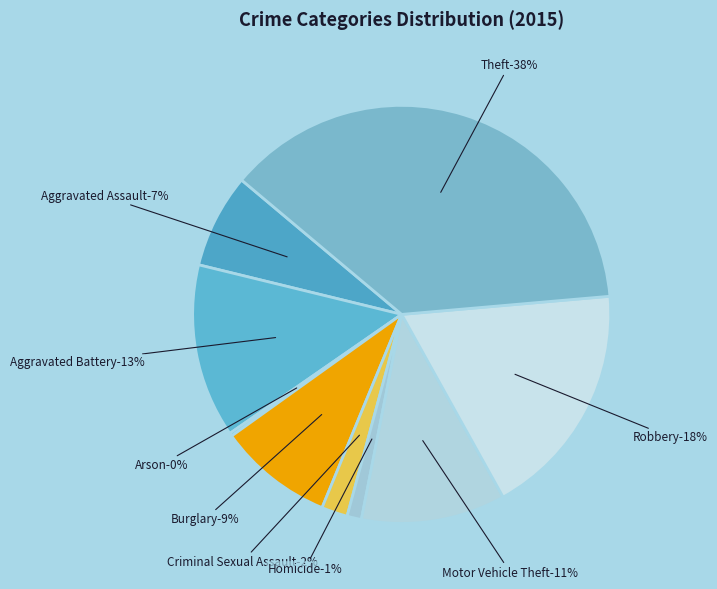

True or false: Robbery accounts for 18% of the total.

True